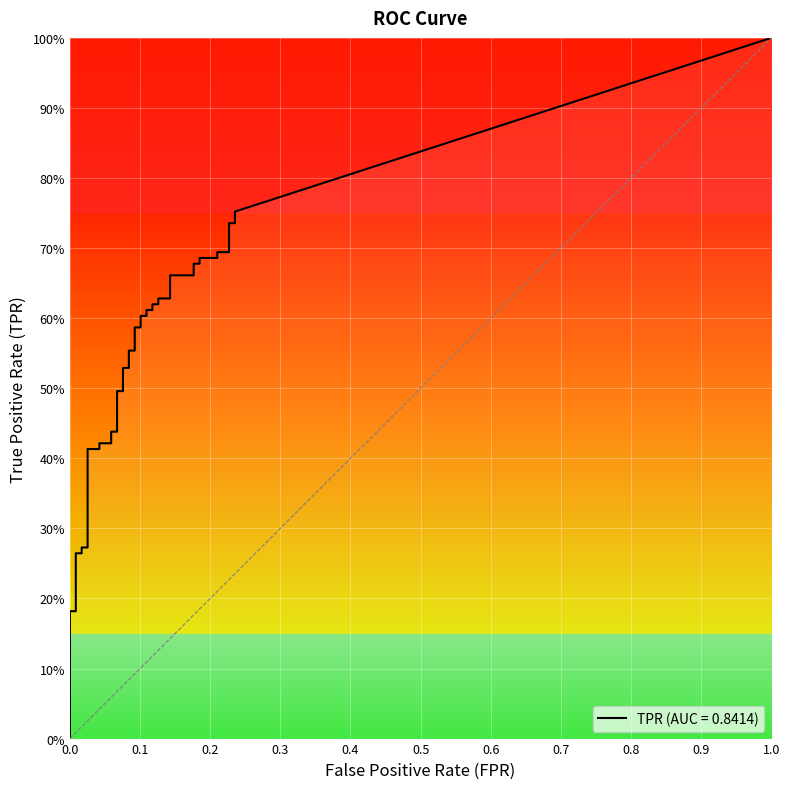

At how many categories does at least one series exceed 0?

40